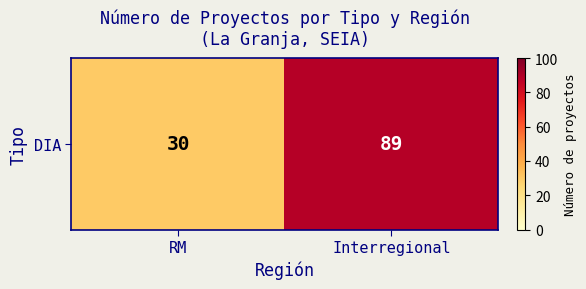

Reading left to right, list all the values displayed in this chart.

RM=30	Interregional=89